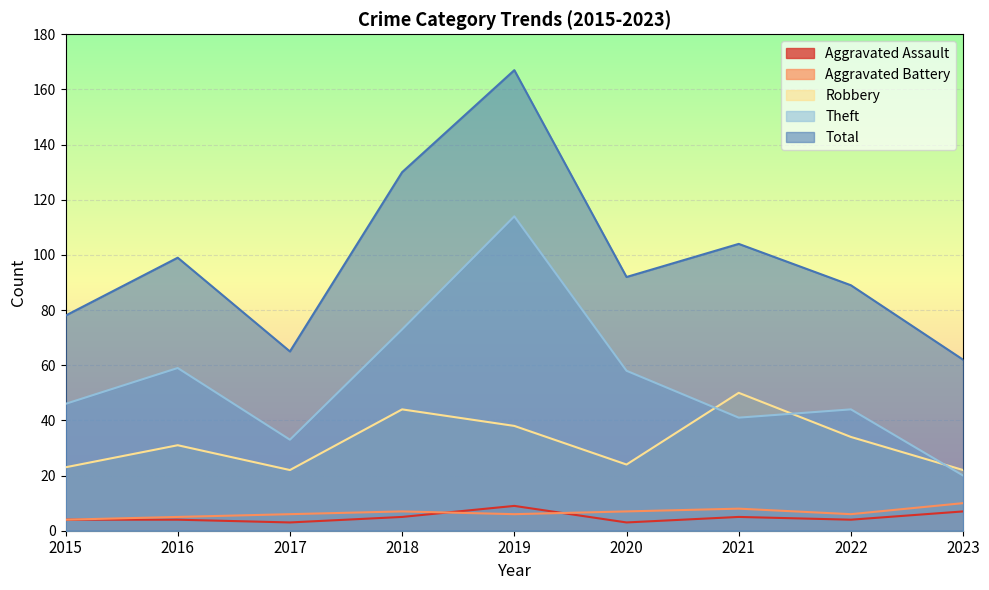

At which category is the sum across all series the highest?

2019